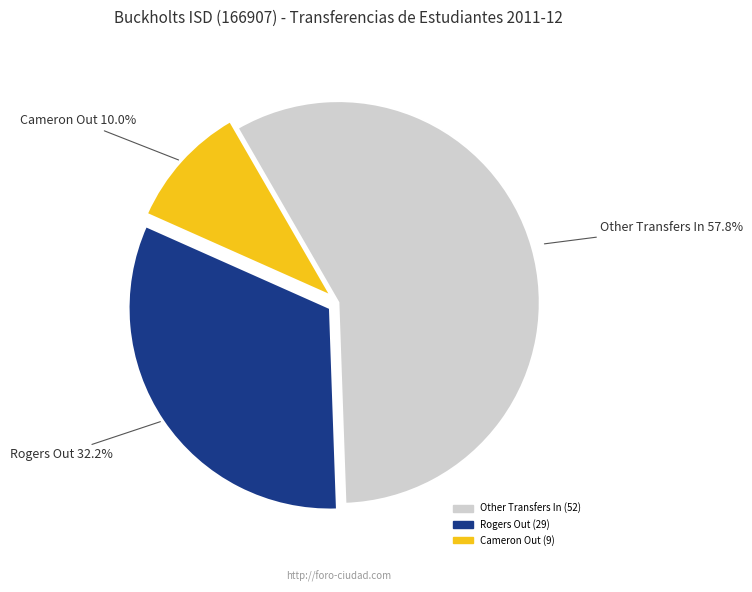

Approximately how many times larger is the value at Rogers Out compared to Other Transfers In?

0.6